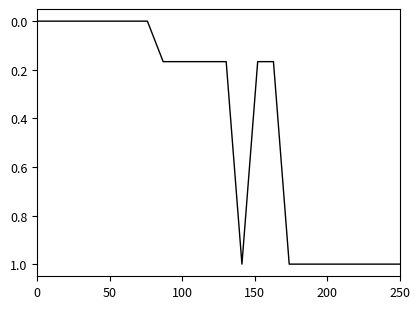

What is the maximum value shown in the chart?

1.0